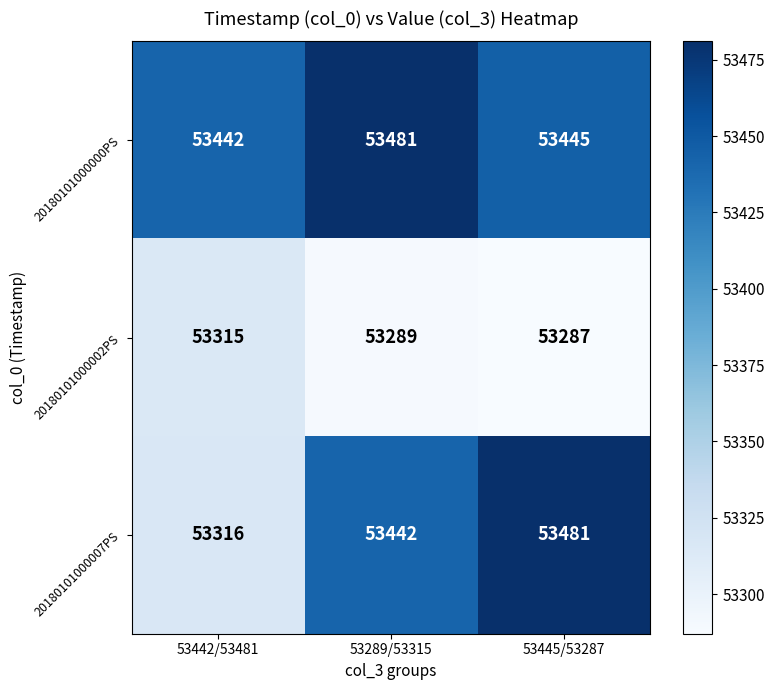

Which series changed the most between 53289/53315 and 53445/53287?

20180101000007PS